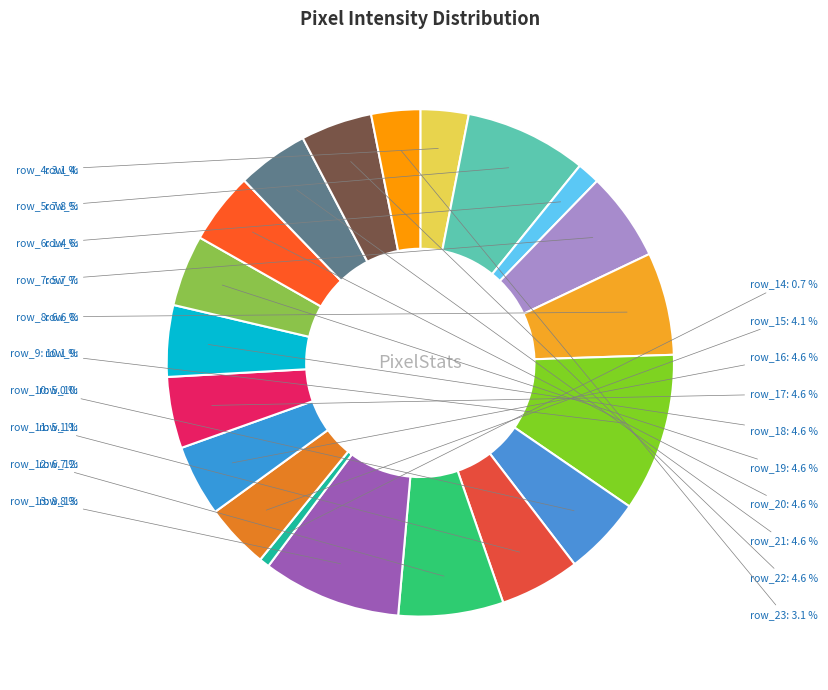

Combined, do row_23 and row_13 account for over 50%?

No